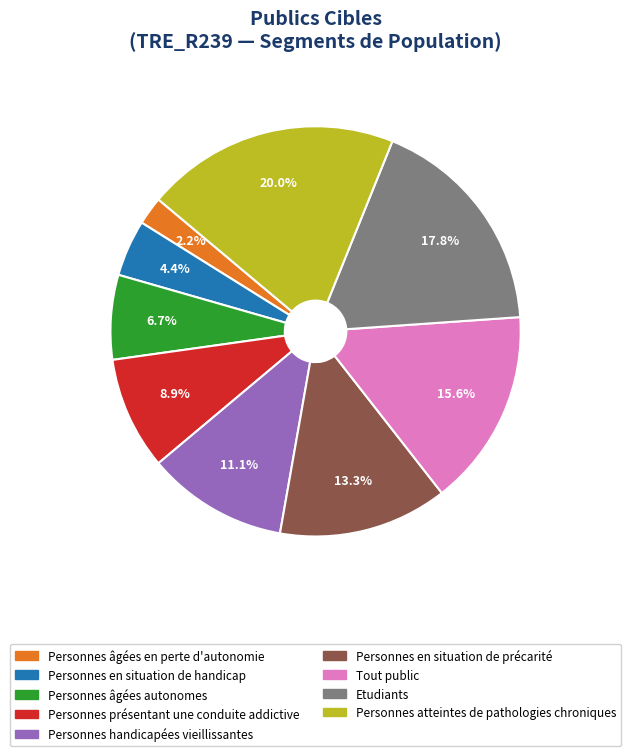

Rank the categories by value from highest to lowest.

Personnes atteintes de pathologies chroniques, Etudiants, Tout public, Personnes en situation de précarité, Personnes handicapées vieillissantes, Personnes présentant une conduite addictive, Personnes âgées autonomes, Personnes en situation de handicap, Personnes âgées en perte d'autonomie